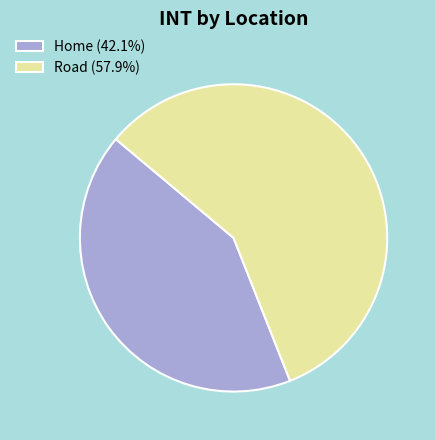

What is the majority slice?

Road